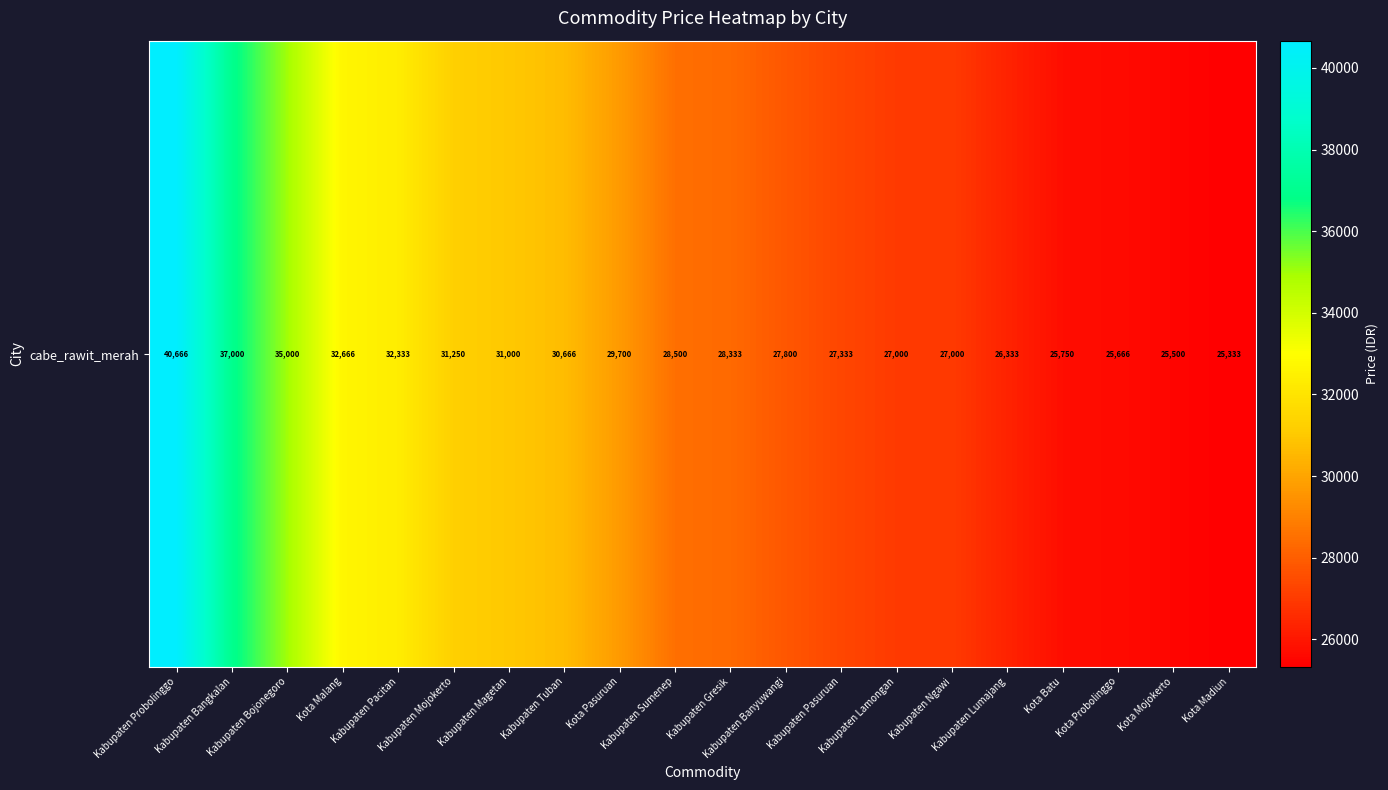

Which label corresponds to the smallest value in the chart?

Kota Madiun